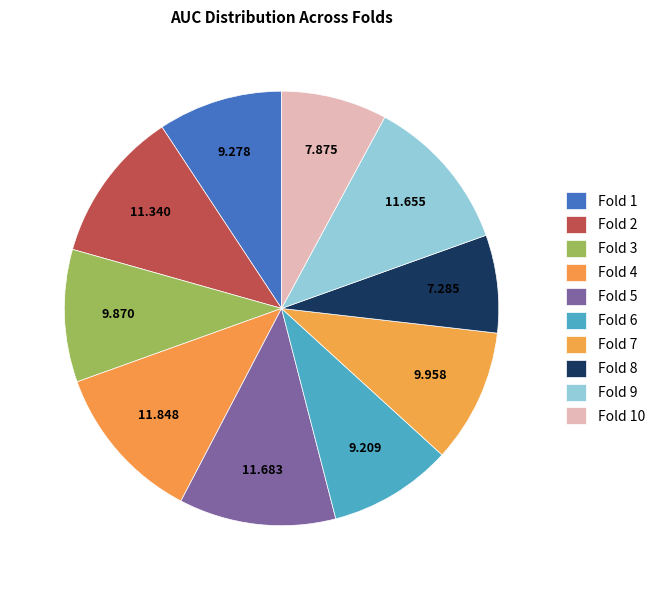

How many slices are in this pie chart?

10